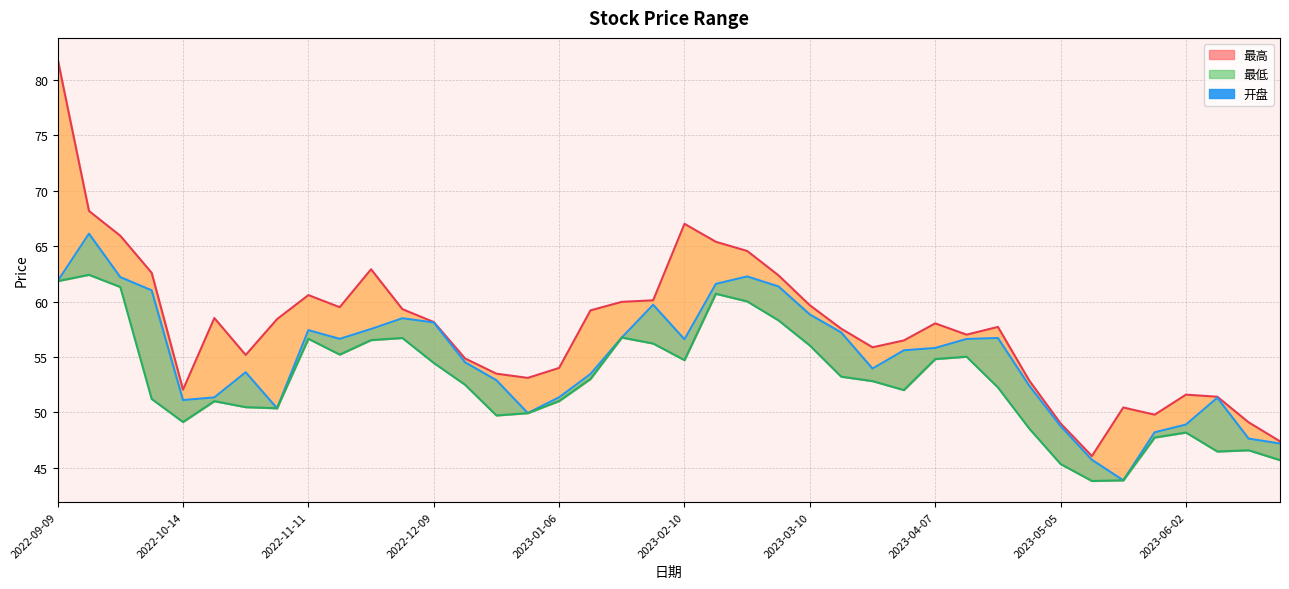

Count the number of data series in this chart.

3